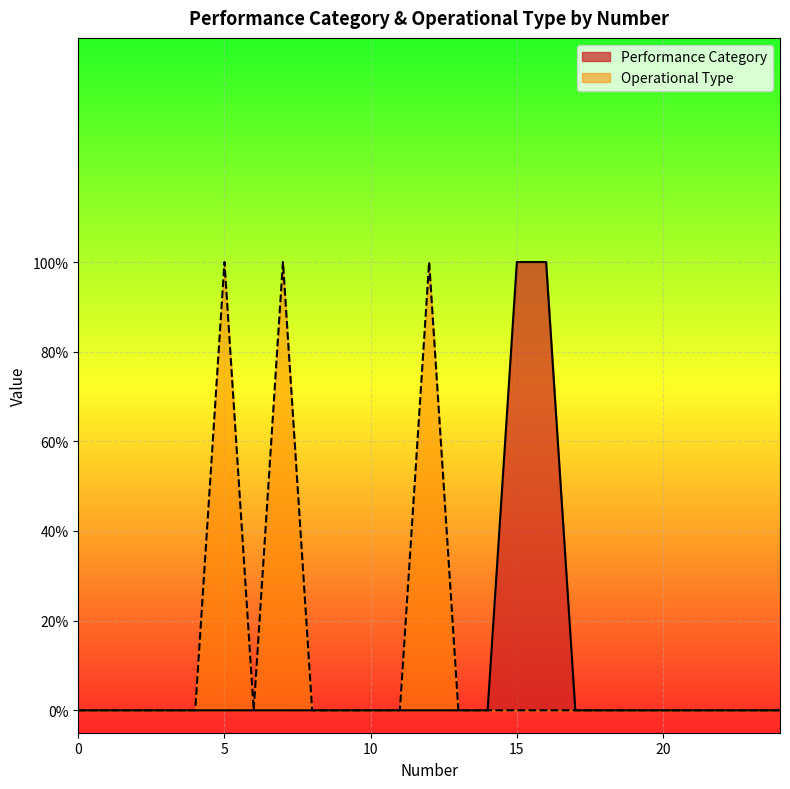

True or false: Performance Category has more than 1 points higher than both neighbors.

False